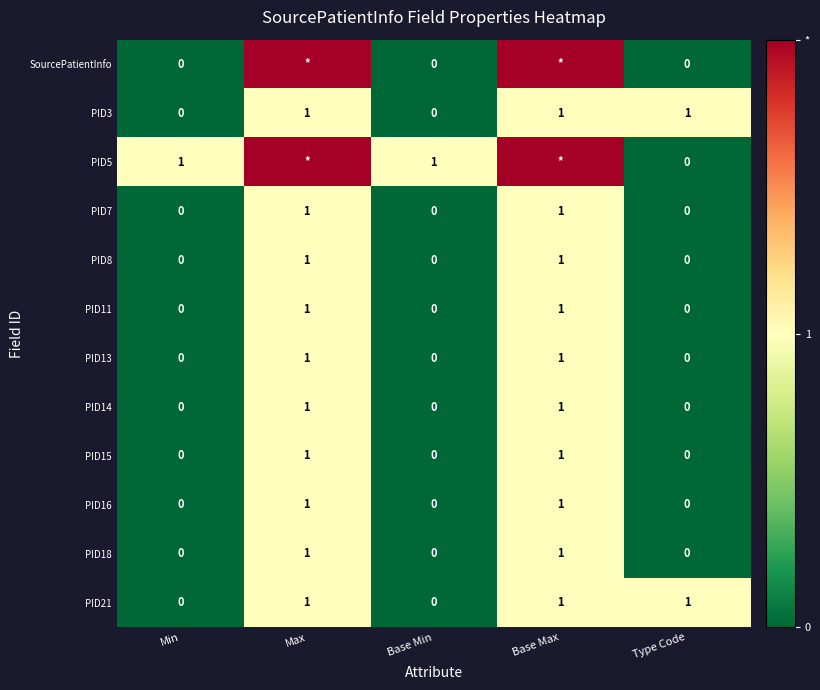

Which label corresponds to the smallest value in the chart?

Min